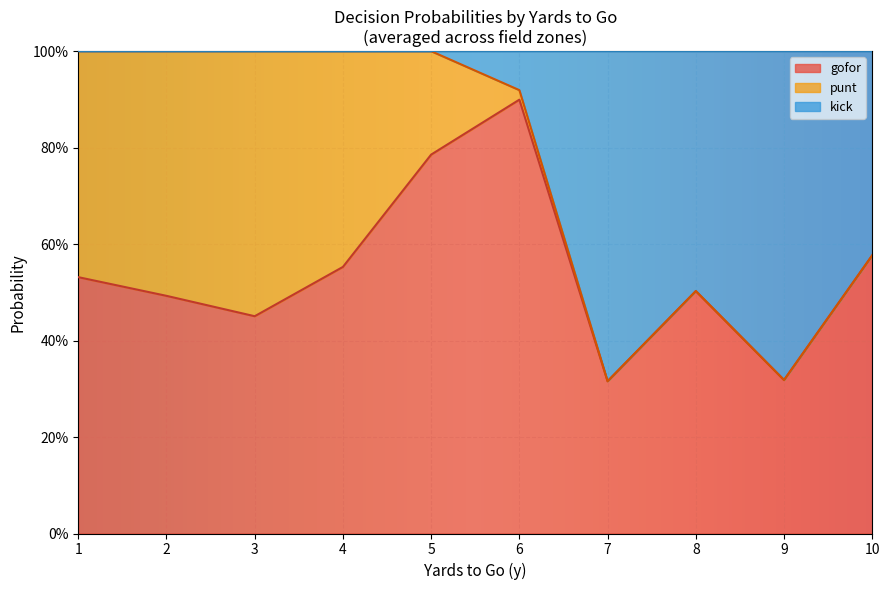

What are all the series names shown in the legend?

gofor, punt, kick